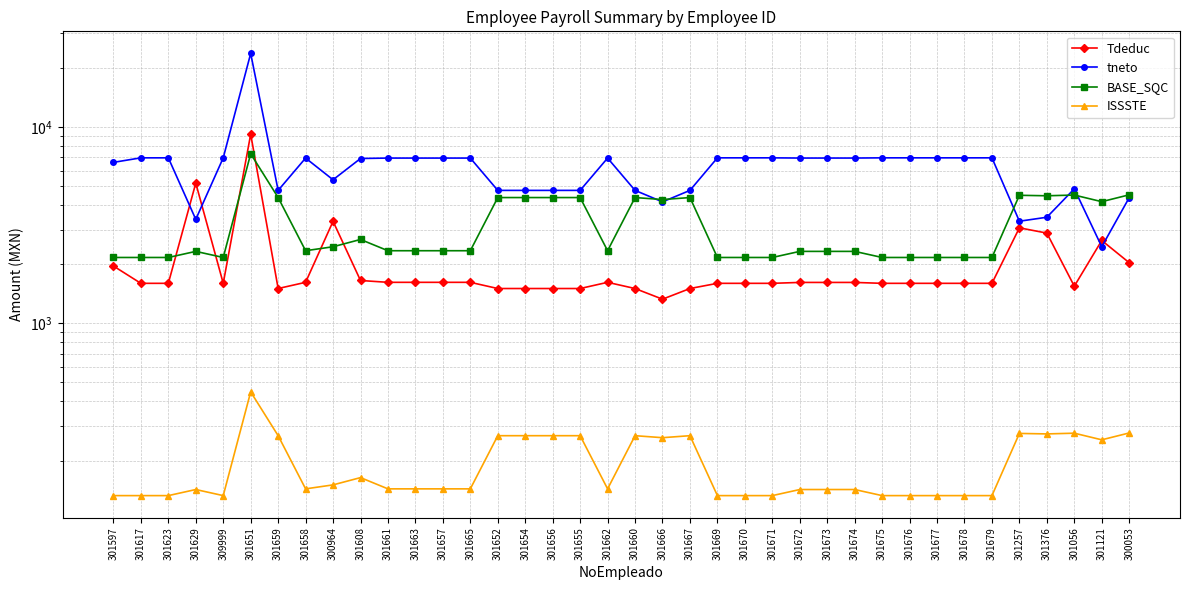

How many data points in ISSSTE are less than 143?

16